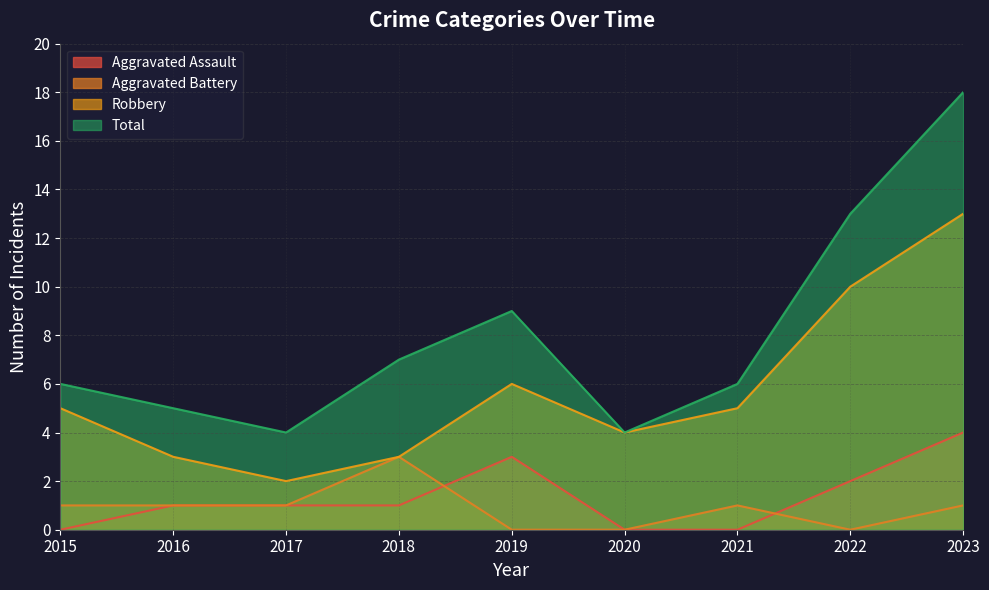

What is the total value across all series at 2021?

12